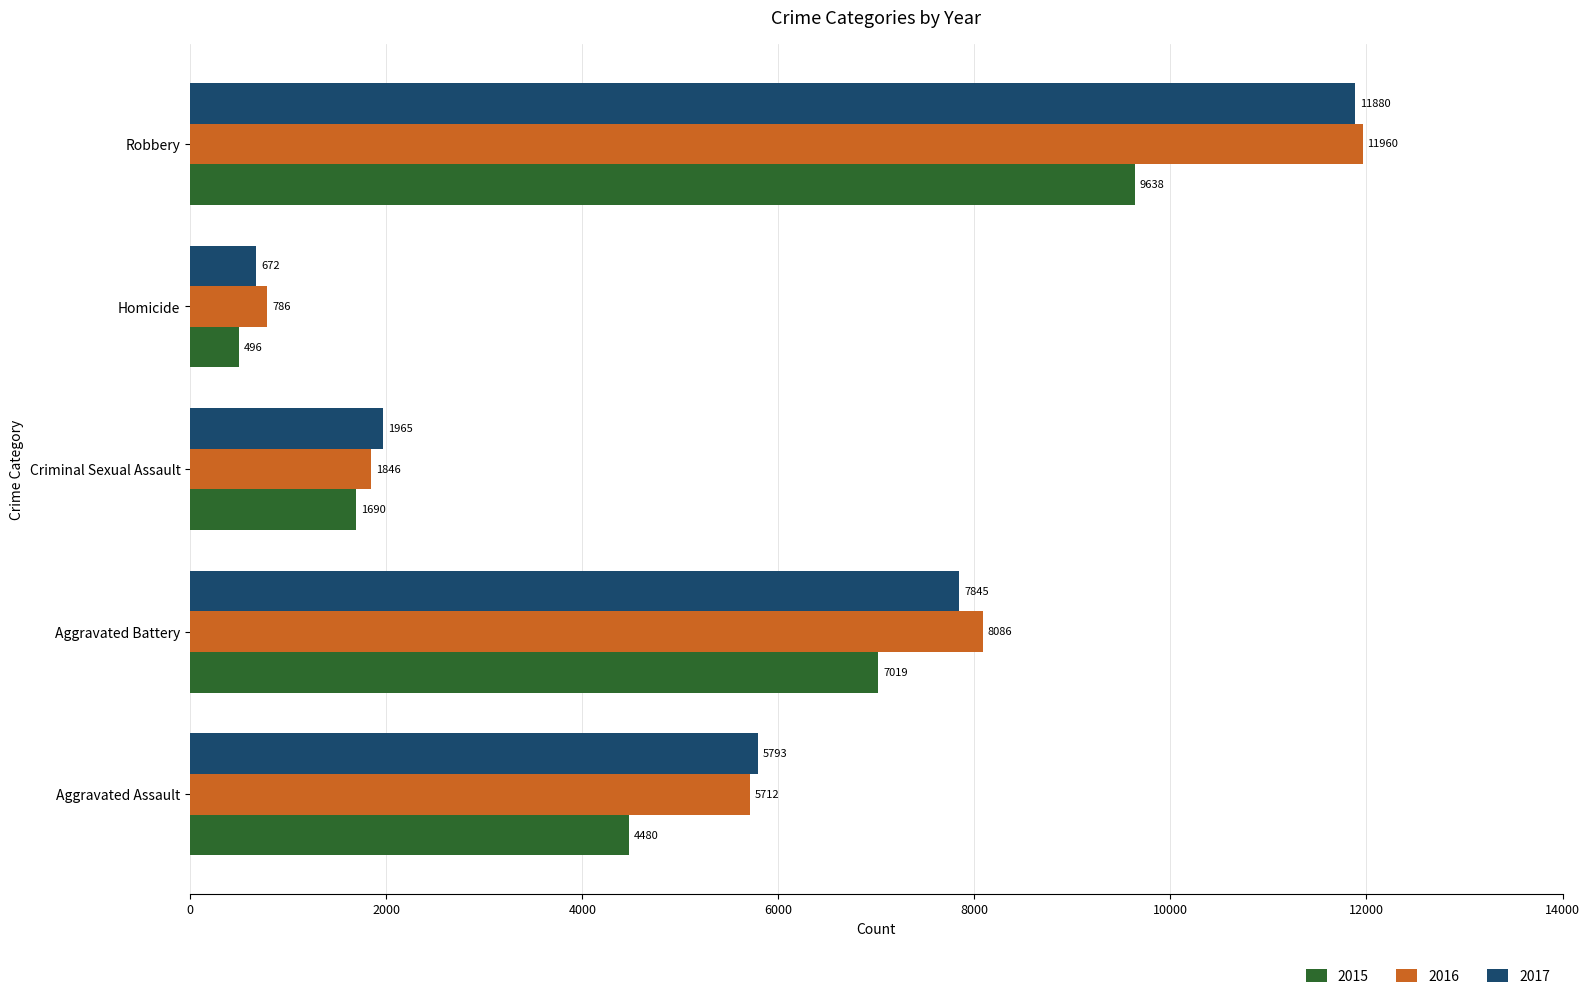

Rank the series by their maximum value, from highest to lowest.

2016, 2017, 2015